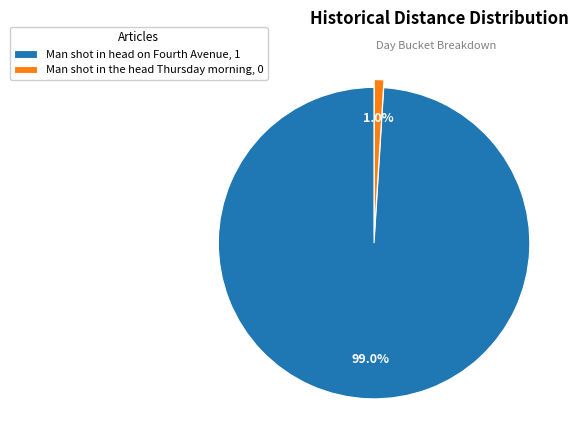

Rank the categories by value from highest to lowest.

Man shot in head on Fourth Avenue, Man shot in the head Thursday morning